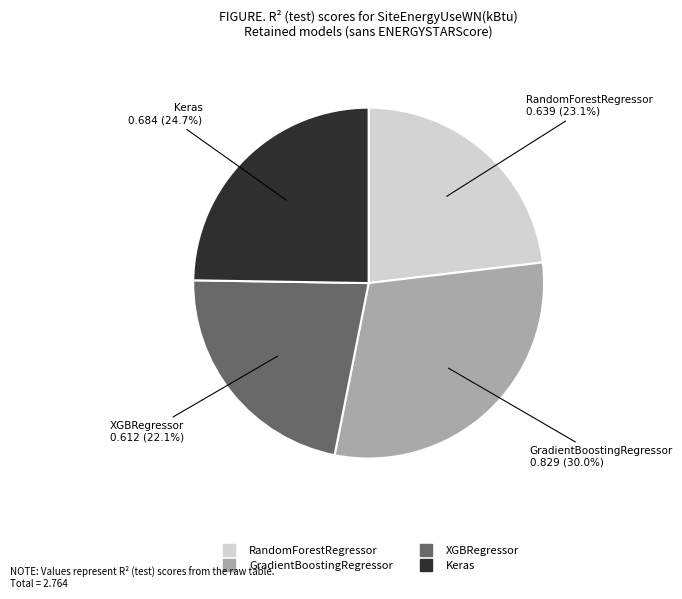

Does any single category account for the majority?

No